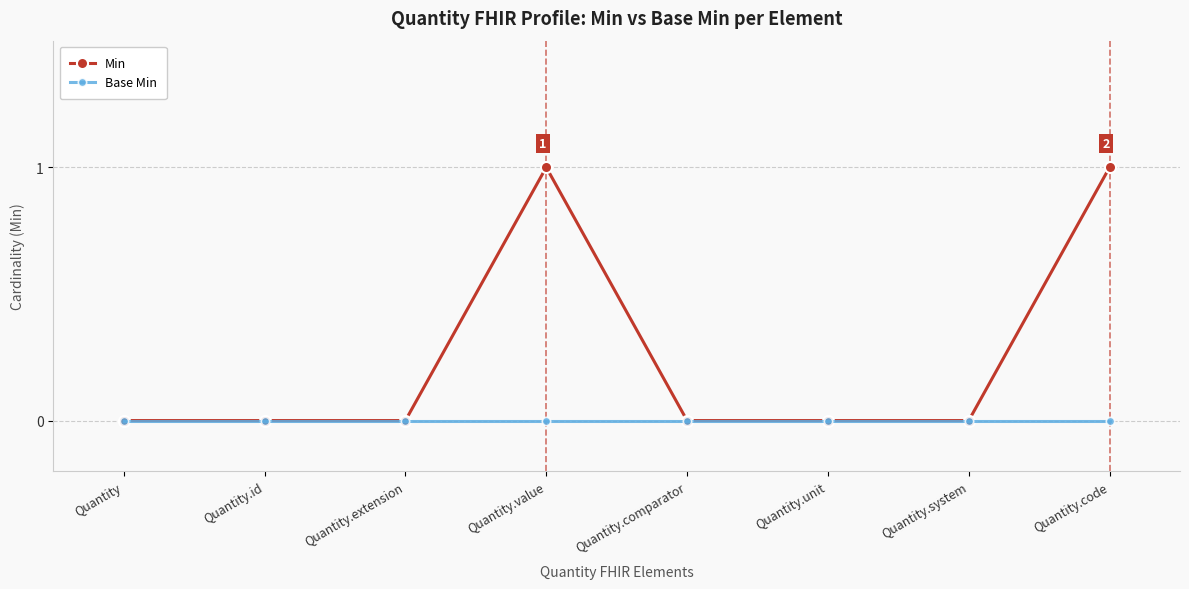

How many categories are shown in the chart?

8